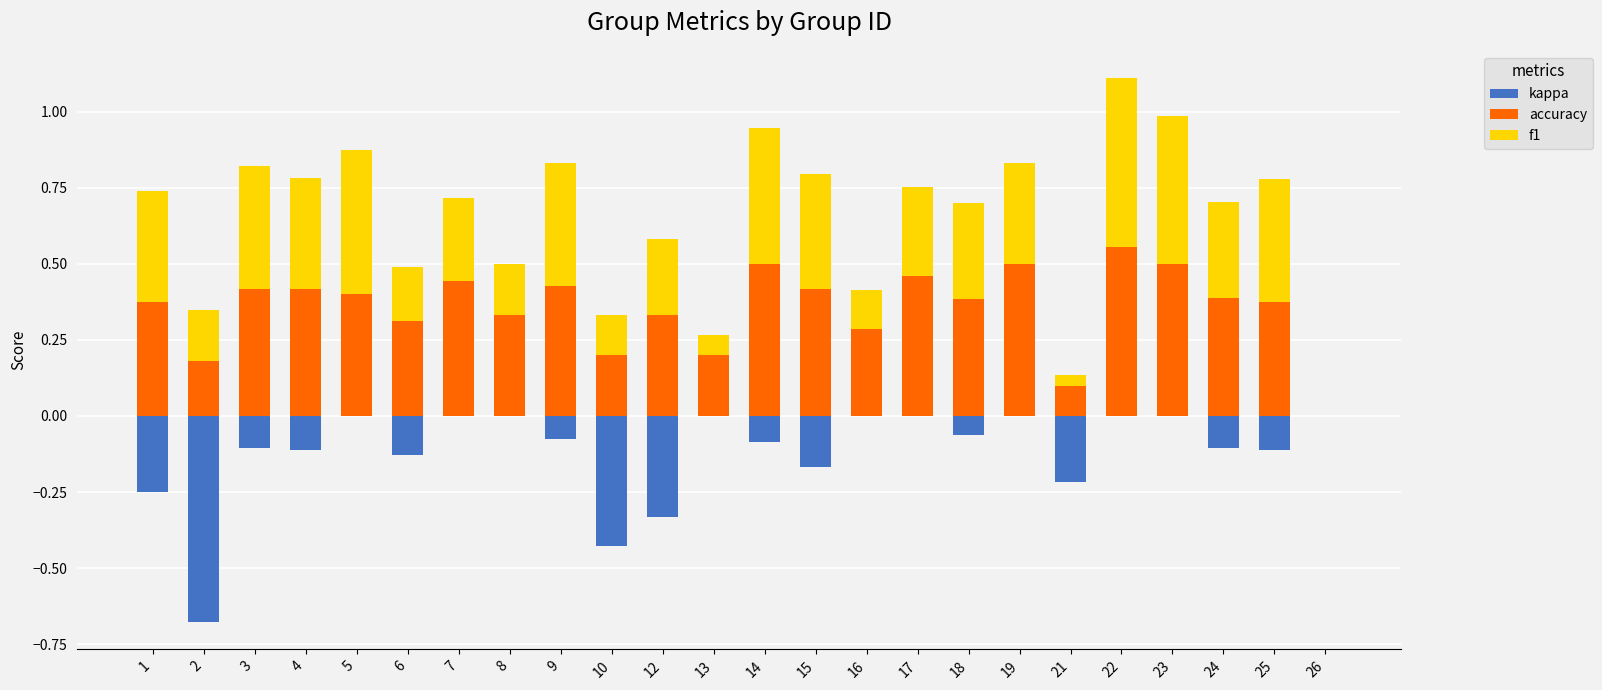

At which label does kappa first exceed 0?

5